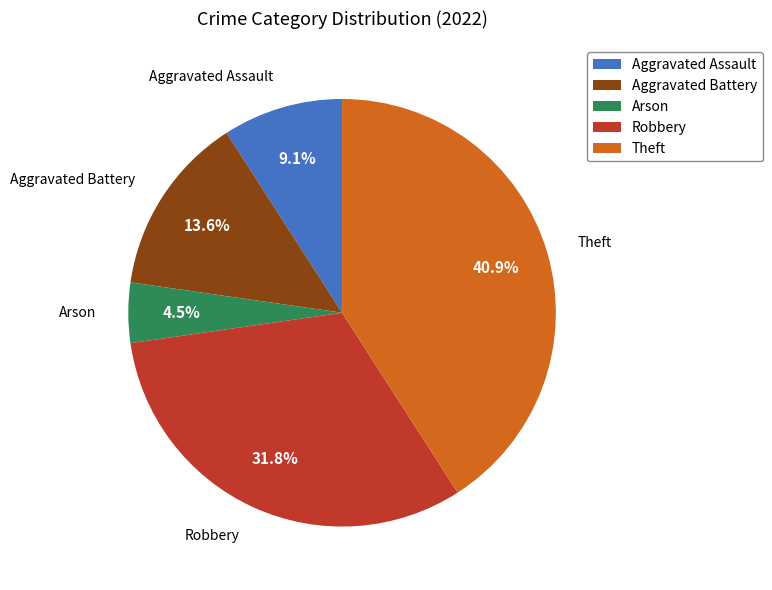

Is it true that Aggravated Battery is 2% of the pie?

False